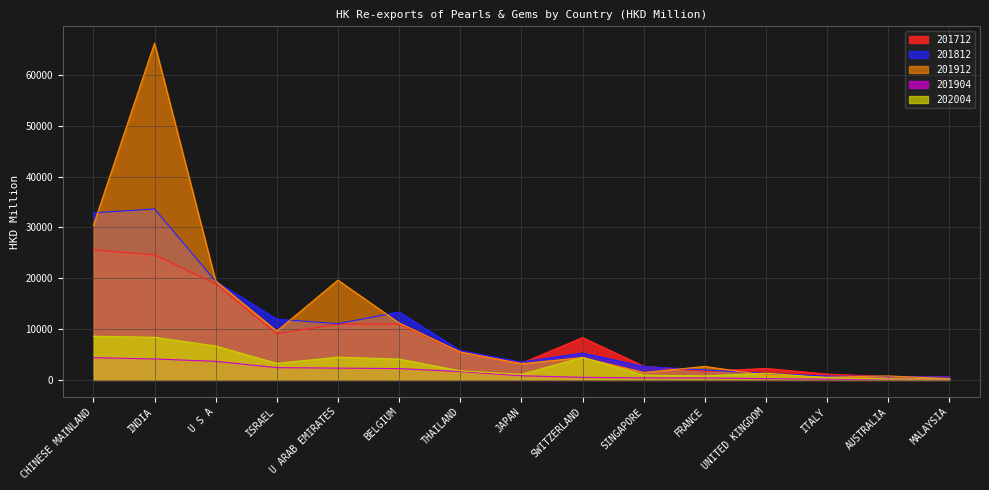

True or false: 201812 has a value of 19363.6 at U ARAB EMIRATES.

False